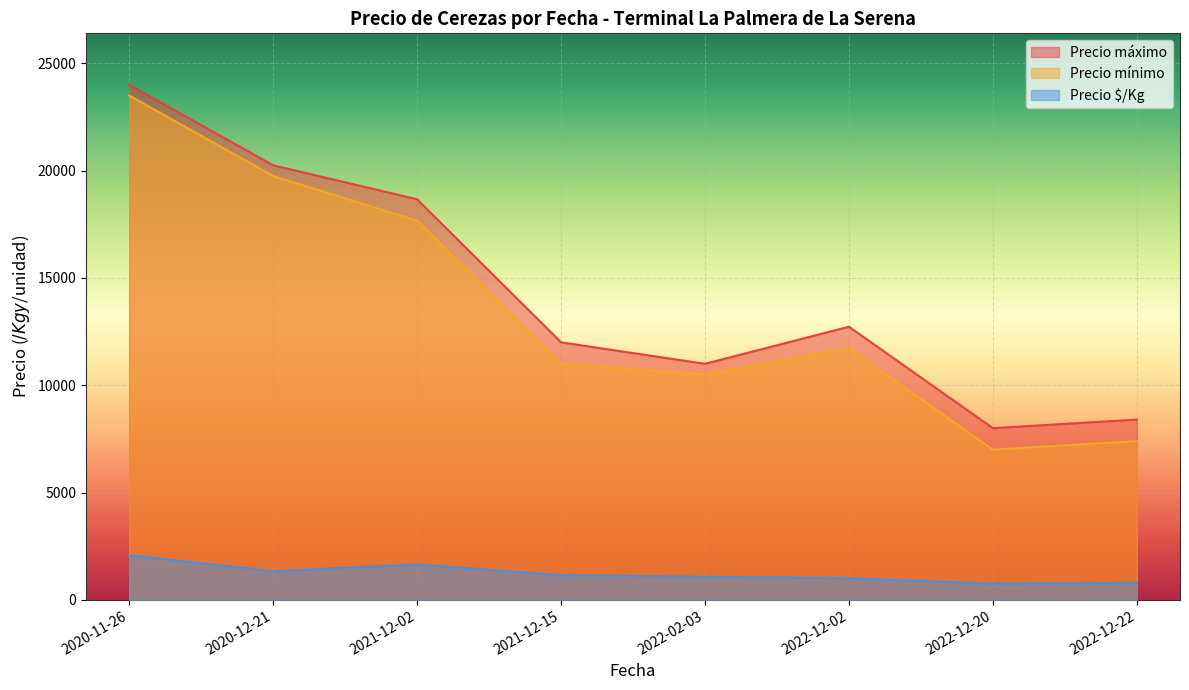

What is the spread (max minus min) of values at 2021-12-02?

17019.5